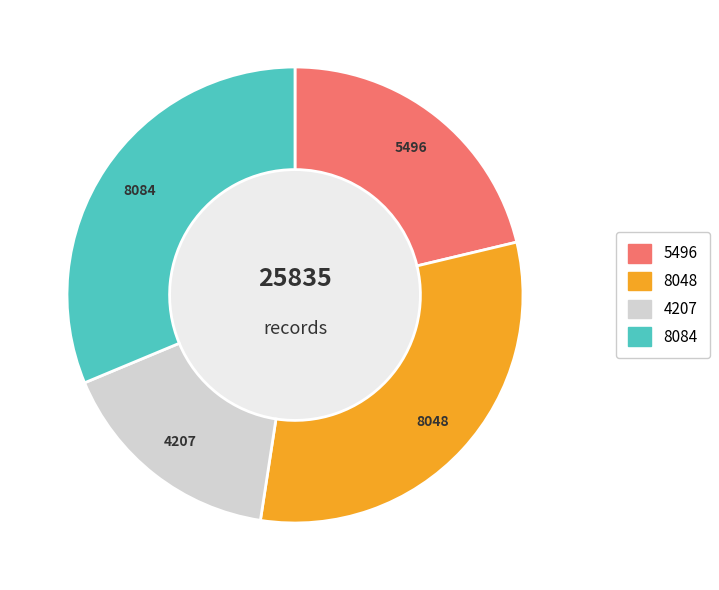

Is there a majority slice in this chart?

No